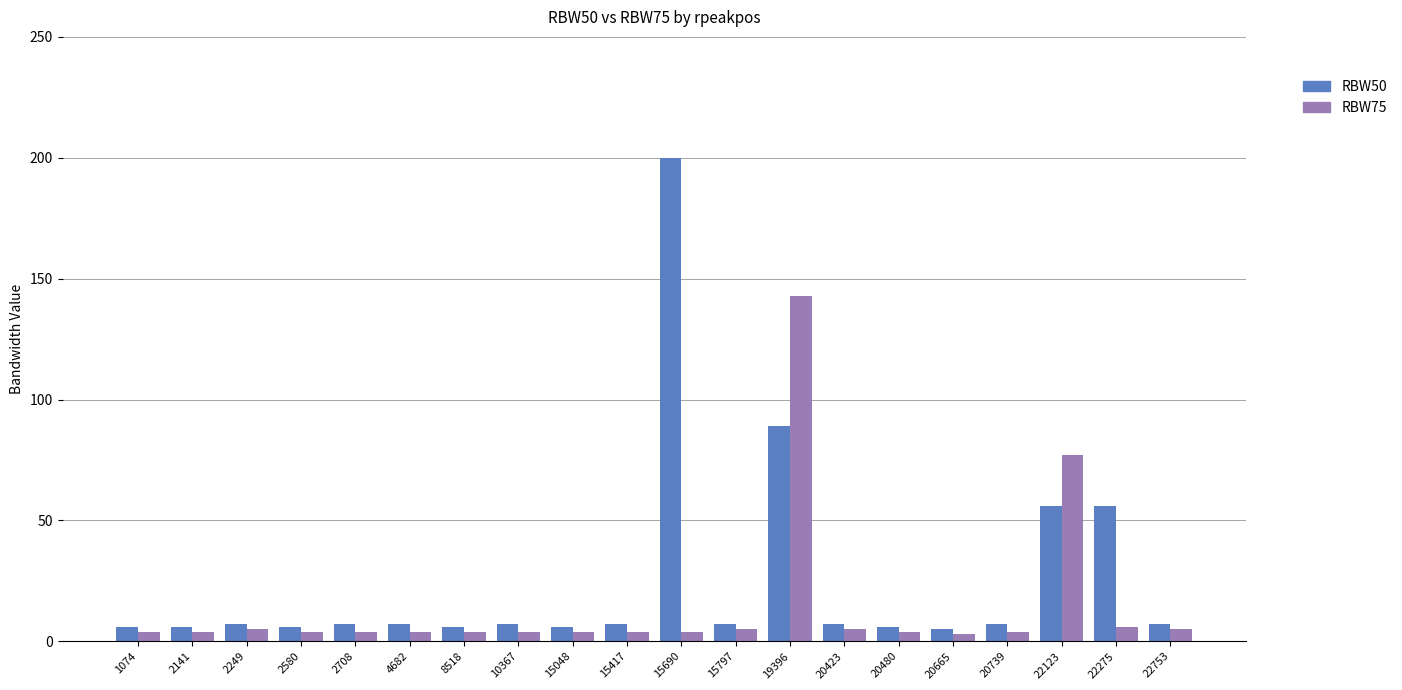

At which label is RBW50 closest to 102?

19396